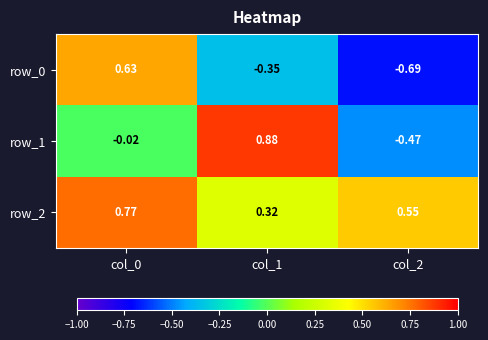

Where does the row_1 series first go above 0?

col_1